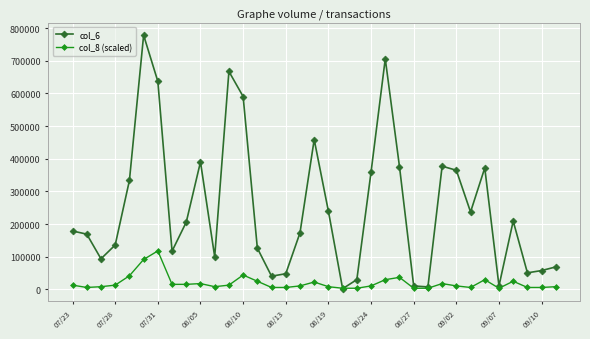

How many interior local peaks does the col_6 series have?

8